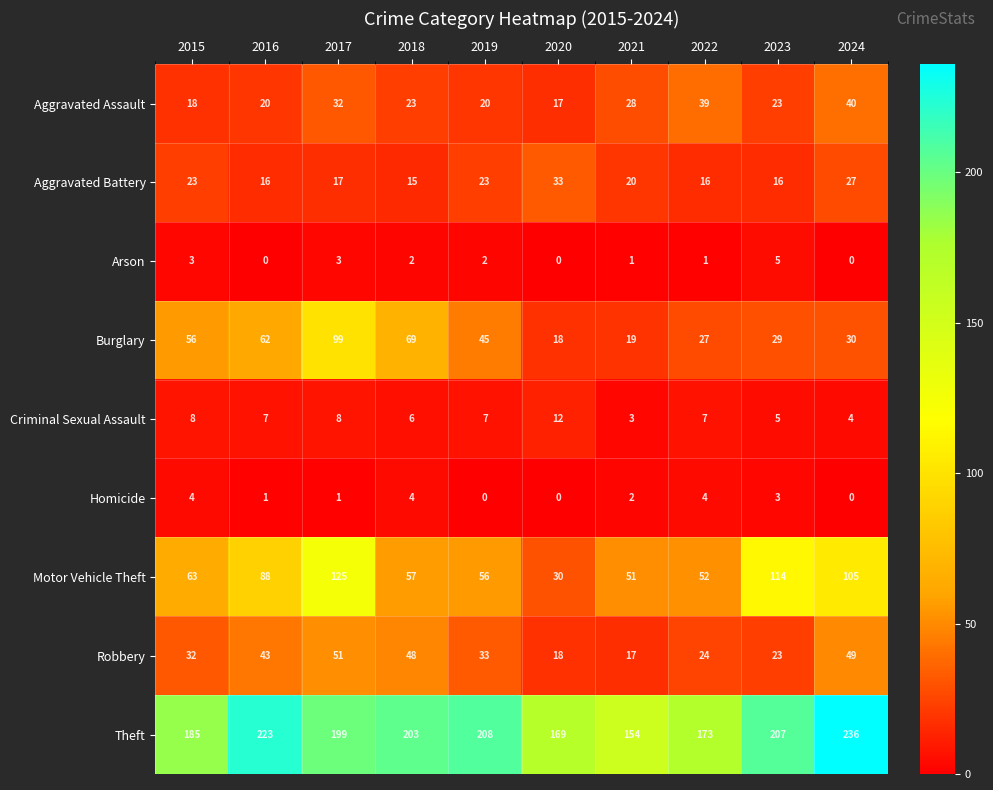

What is the difference between the highest and lowest values at 2016?

223